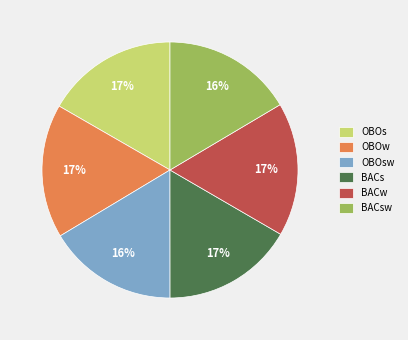

Which has a higher value, OBOsw or OBOw?

OBOw